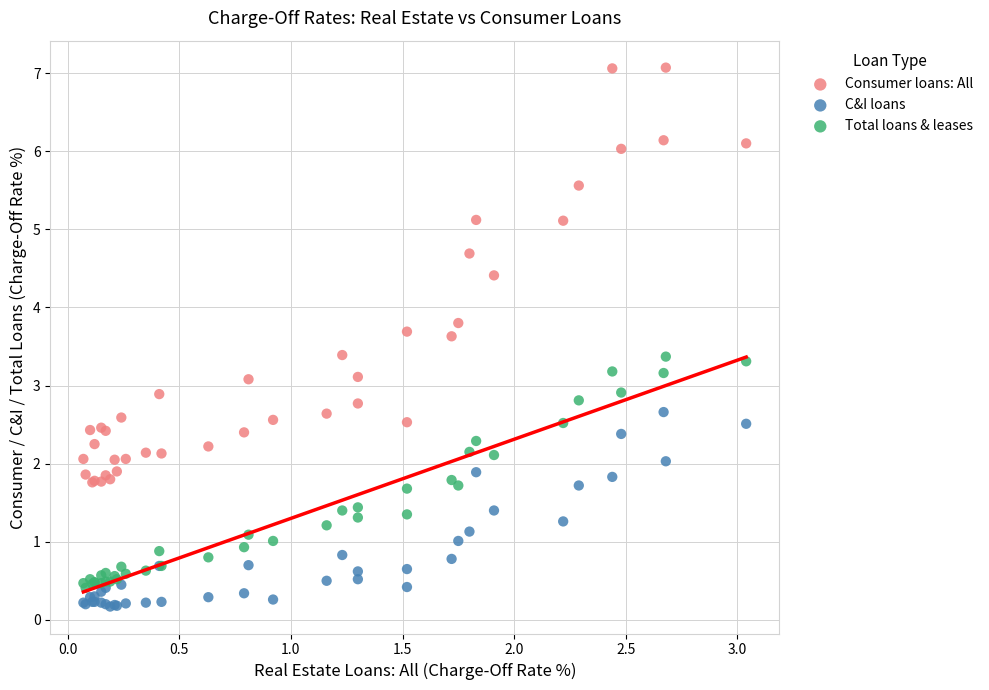

Which series has the largest Y range (max minus min)?

Consumer loans: All